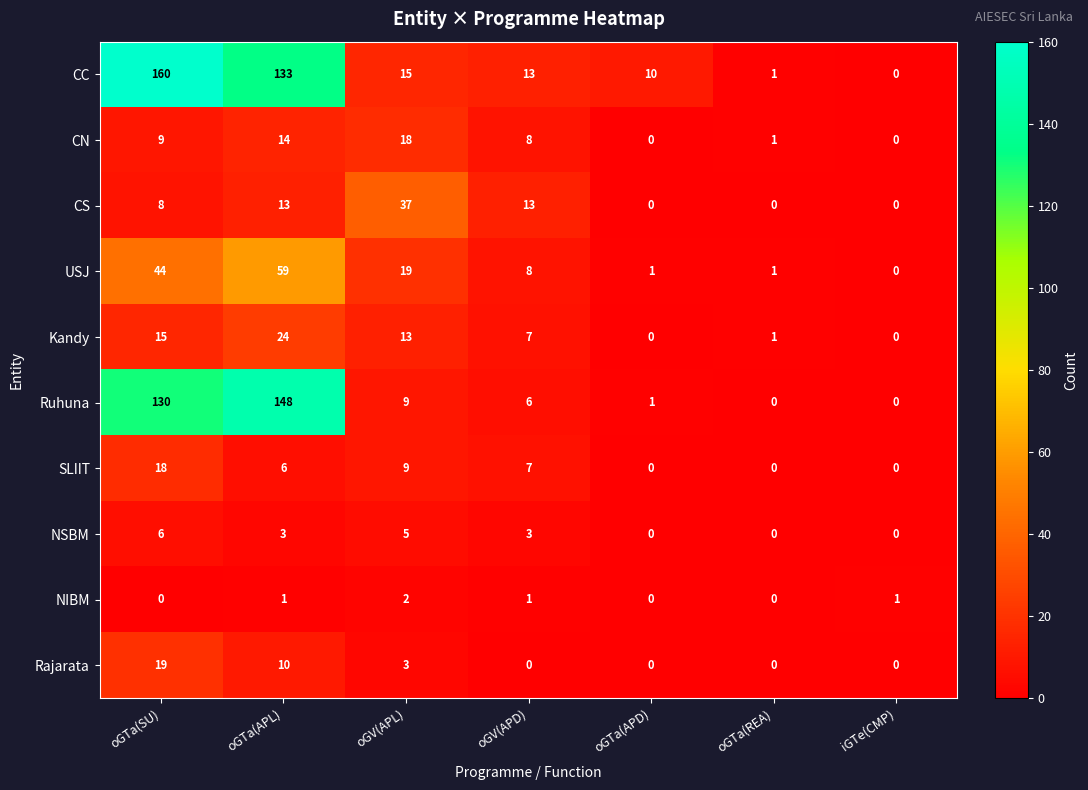

The value of CC at oGTa(REA) is 1. True or false?

True